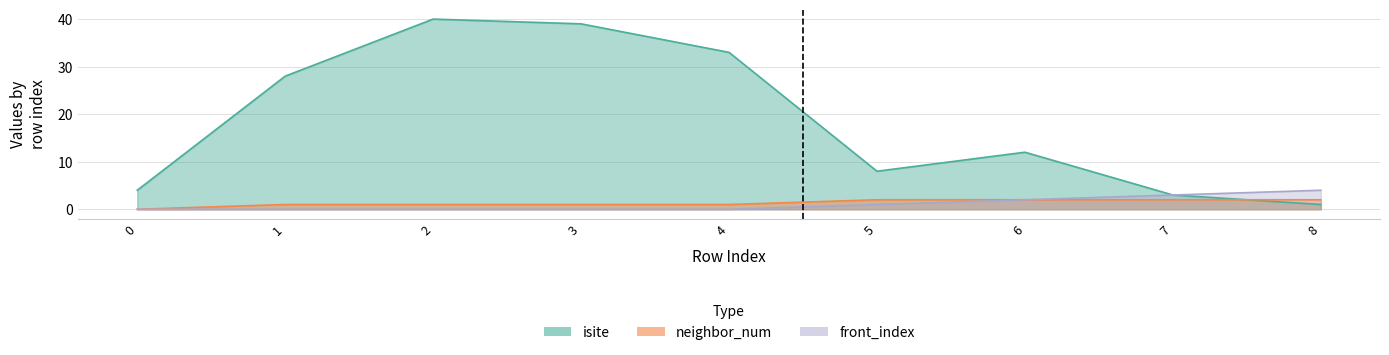

Does the chart display data point markers on the line(s)?

No